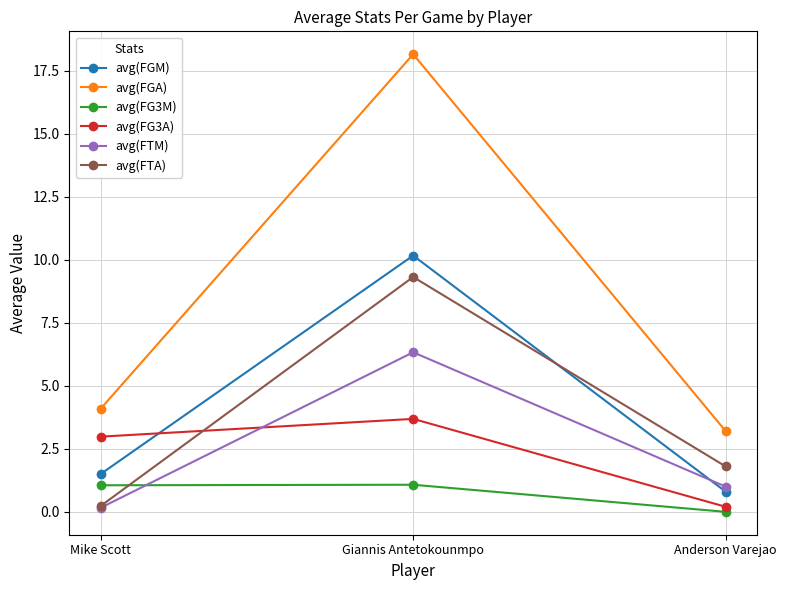

What are all the series names shown in the legend?

avg(FGM), avg(FGA), avg(FG3M), avg(FG3A), avg(FTM), avg(FTA)